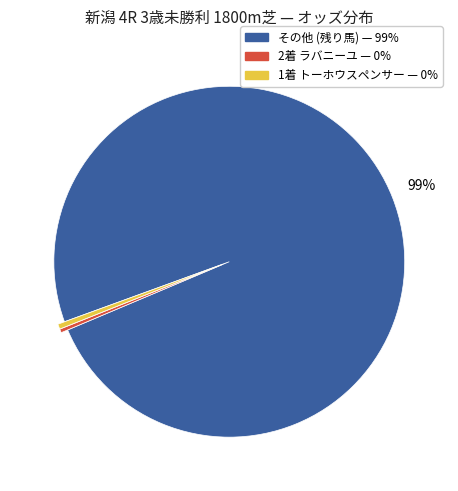

How many segments does this pie chart have?

3